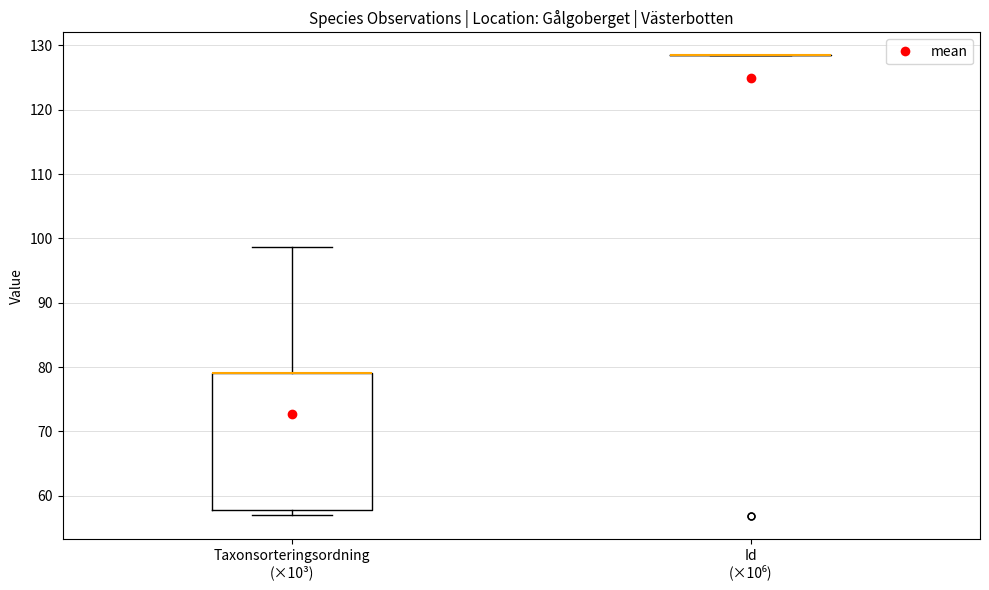

Reading left to right, transcribe this box plot: for each box, give where its median line is, the range the box spans, and where its two whiskers end, as read against the y-axis. The values are not printed on the chart, so give them approximately, as read against the axis.

Taxonsorteringsordning (×10³): median 79 (drawn on the box's upper edge), box 58 to 79, whiskers 57 to 99
Id (×10⁶): box collapsed to a line at 128, whiskers 128 to 128